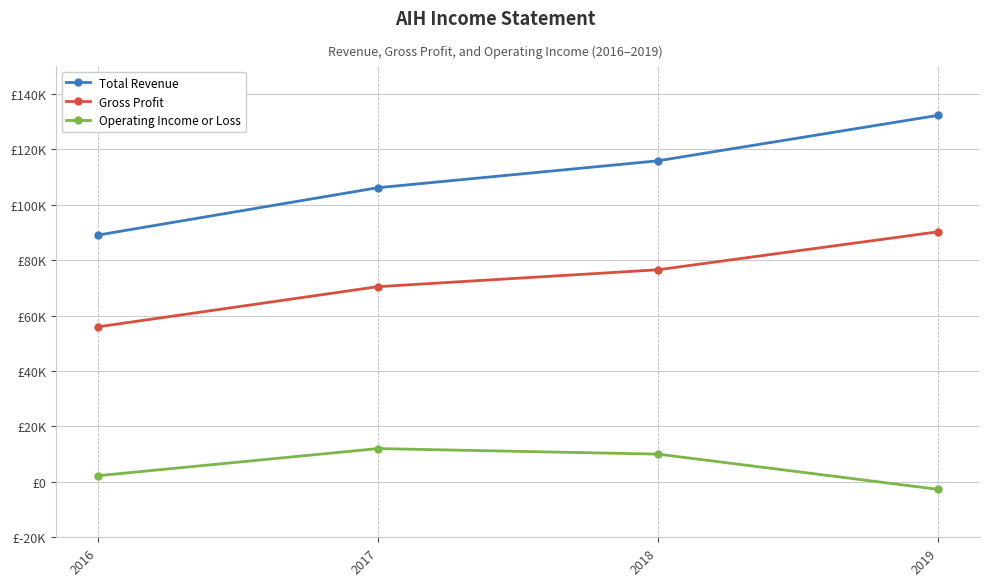

Is this an area chart (filled region under the line)?

No